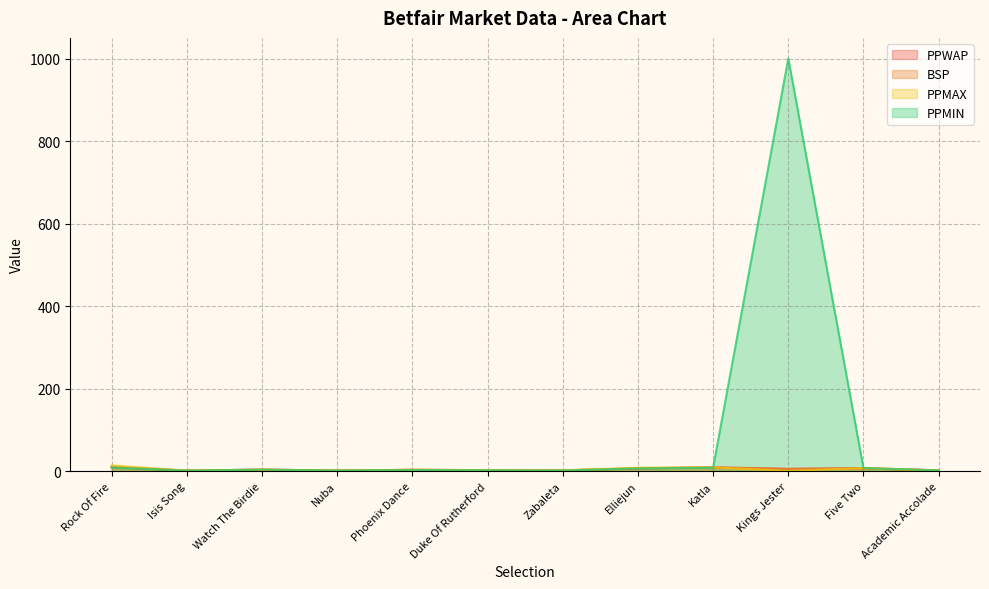

Reading left to right, list all the values displayed in this chart.

PPWAP: 10.3	1.6	3.8	1.7	3.4	2.5	1.9	7.1	9.6	5.7	7.8	2.1
BSP: 10.0	1.6	4.0	1.6	3.5	2.7	2.1	7.2	9.1	5.6	6.7	2.2
PPMAX: 14.0	1.6	3.9	1.8	3.5	2.7	2.1	8.6	9.4	1.0	7.6	2.2
PPMIN: 9.0	1.5	3.9	1.6	3.0	2.2	1.7	6.8	8.6	1001.0	7.6	2.0